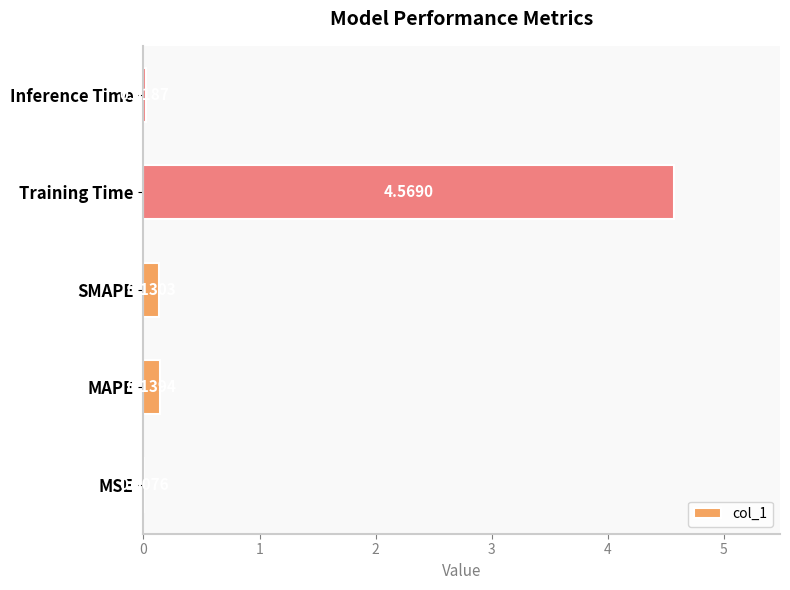

At which category does the chart reach its peak across all series?

Training Time